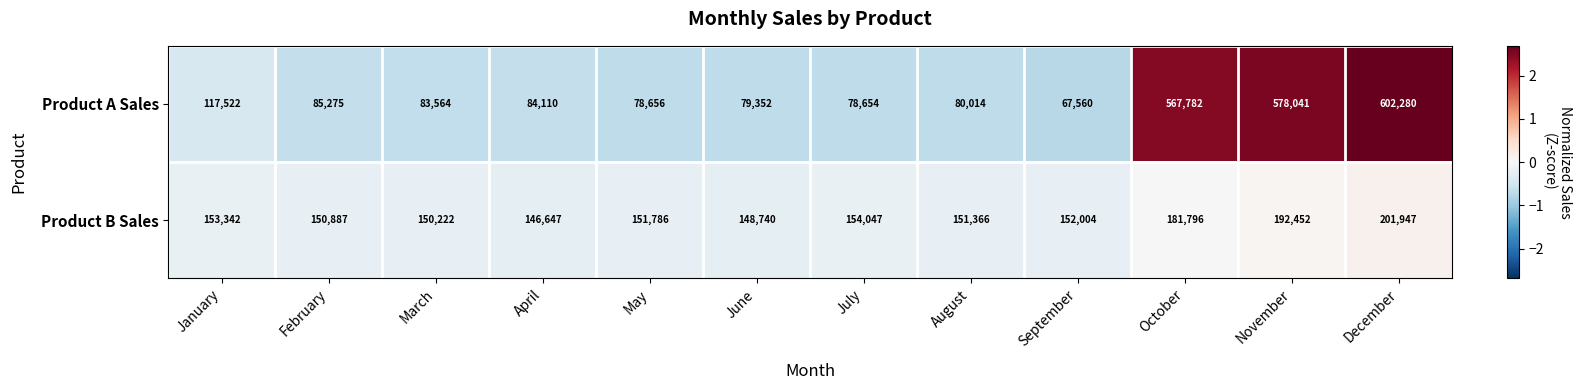

Which series has the widest spread of values?

Product A Sales